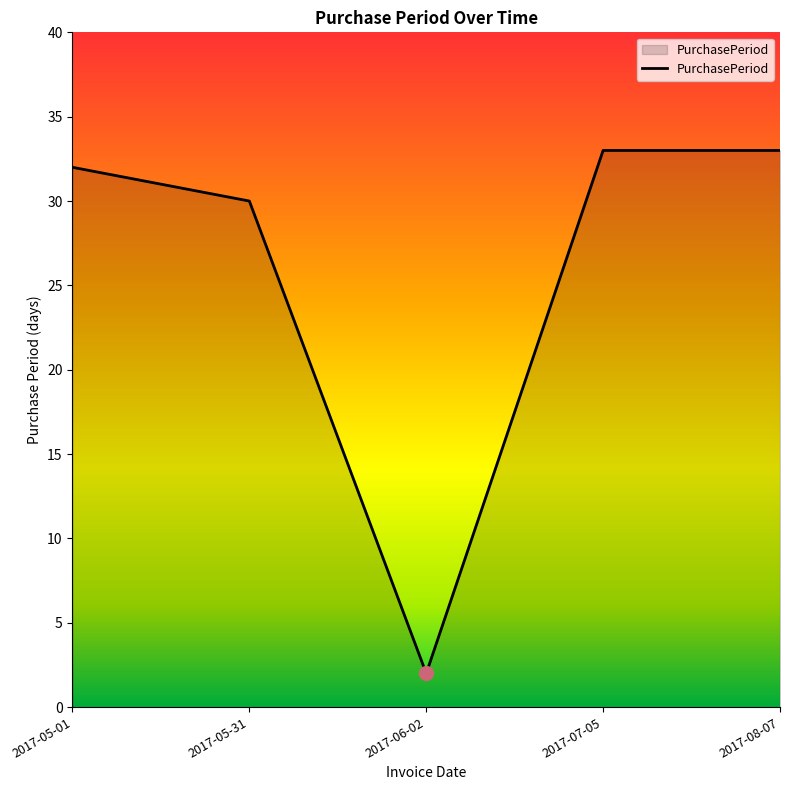

Is it true that the value at 2017-05-01 is 32?

True